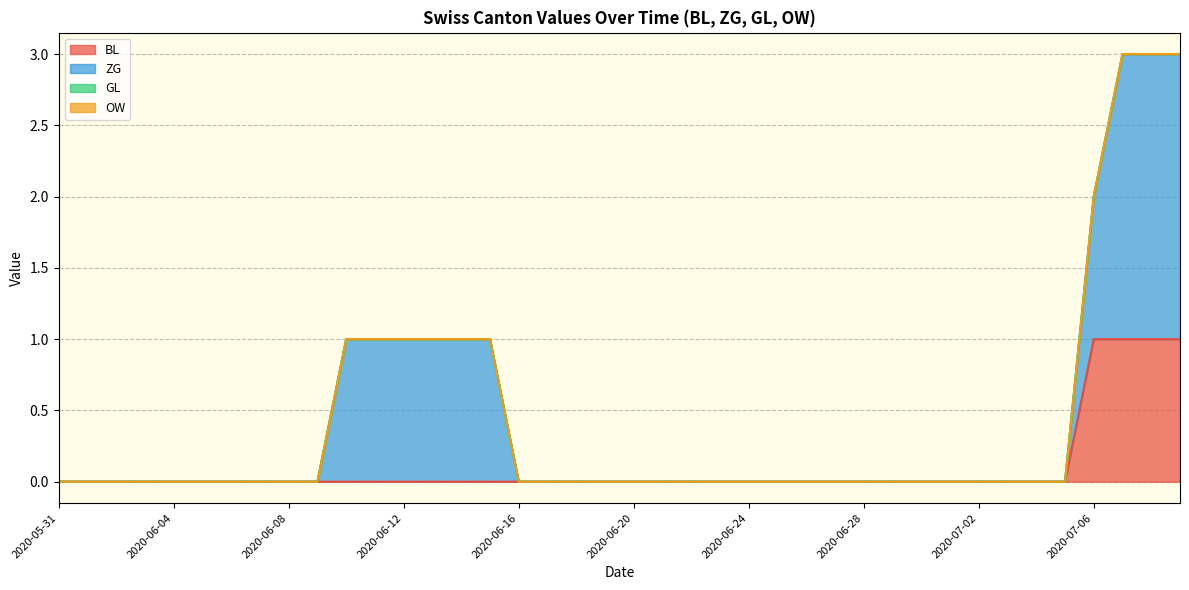

Between 2020-06-14 and 2020-07-09, which series saw the biggest shift?

BL